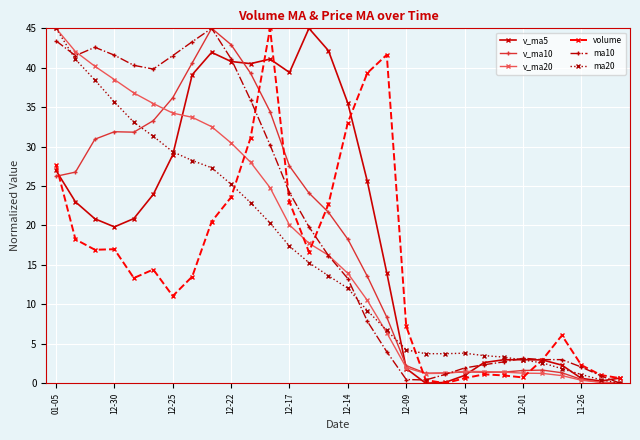

What is the highest value of the ma10 series?

45.0